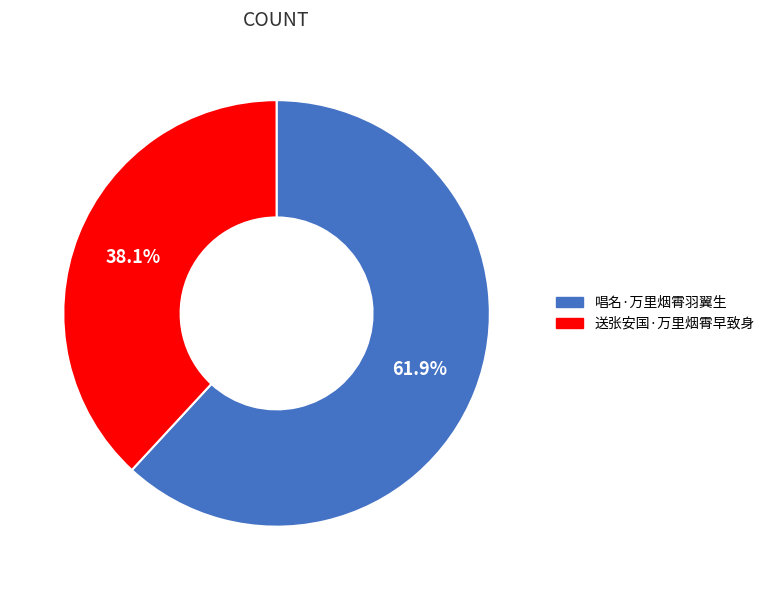

Approximately how many times larger is the value at 唱名·万里烟霄羽翼生 compared to 送张安国·万里烟霄早致身?

1.6